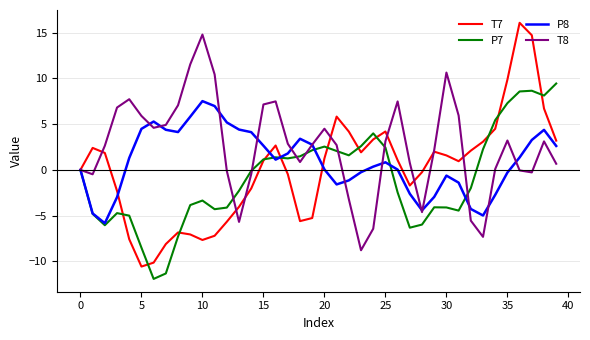

What is the average value of the T8 series?

2.5